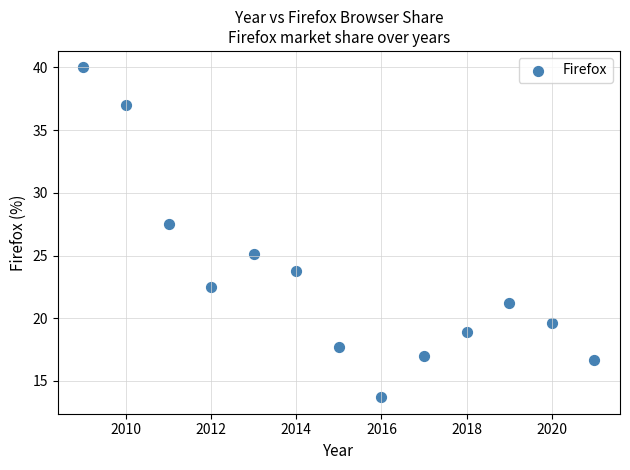

What Y value in the scatter plot is closest to 26?

25.1